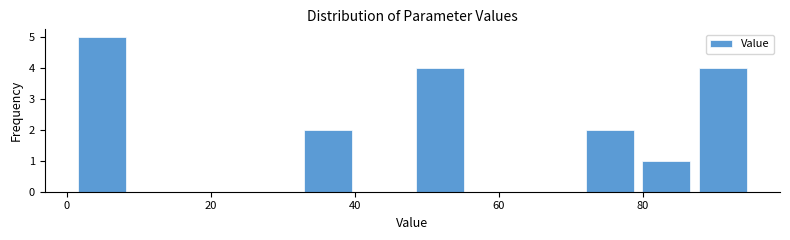

Read against the x-axis, roughly where is the centre of the tallest bar?

4